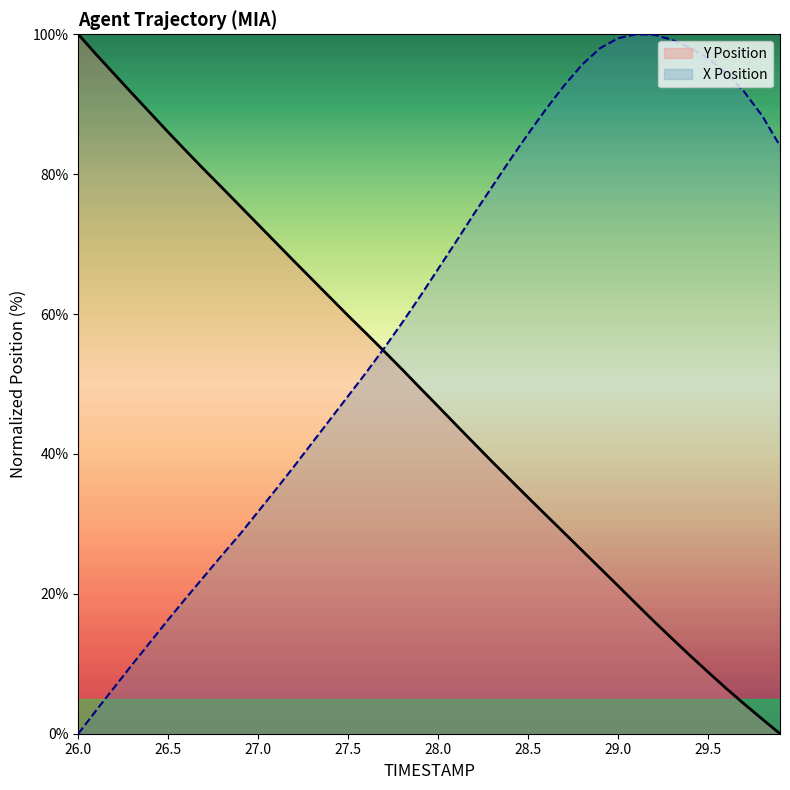

What is the total value across all series at 28.5?

119.5